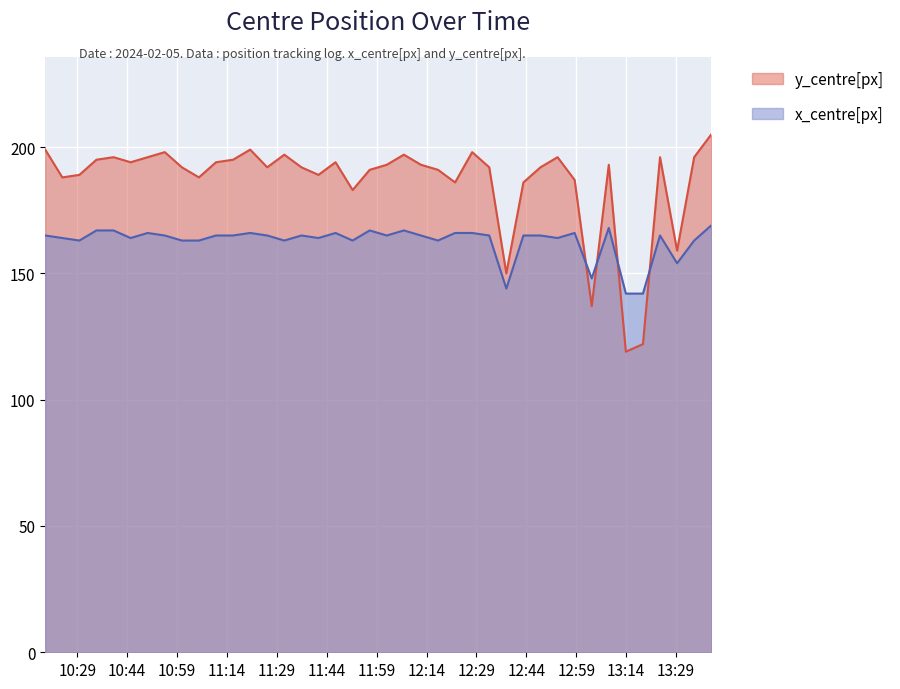

What is the label of the 27th point from the left?

2024-02-05 12:32:51